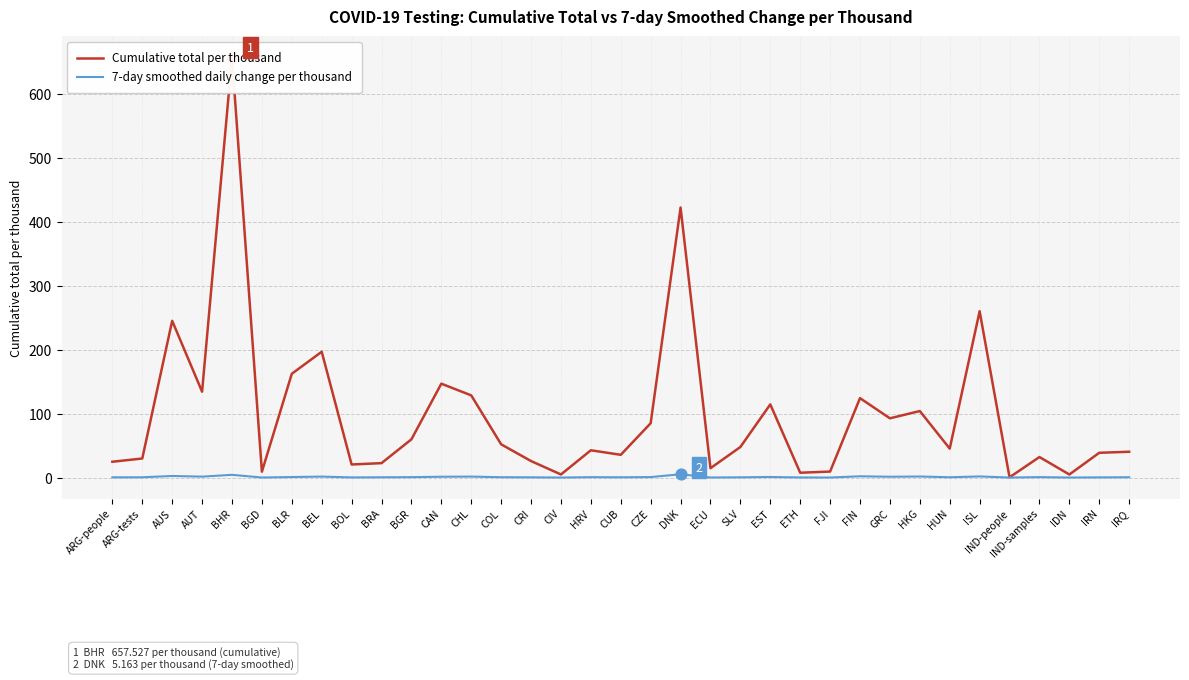

What are all the series names shown in the legend?

Cumulative total per thousand, 7-day smoothed daily change per thousand